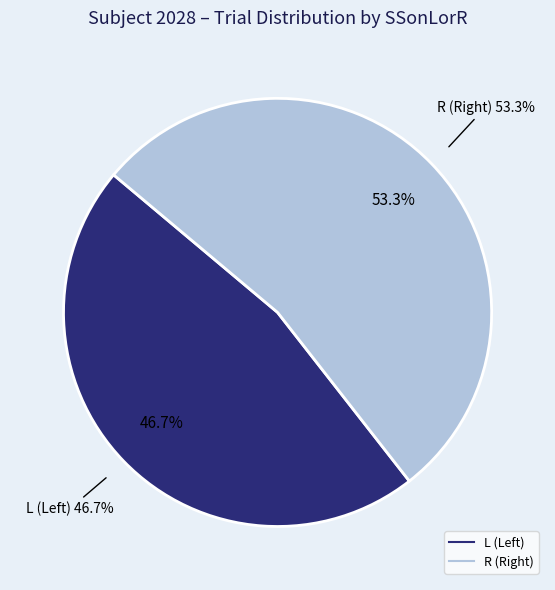

What percentage is NOT represented by R?

46.7%